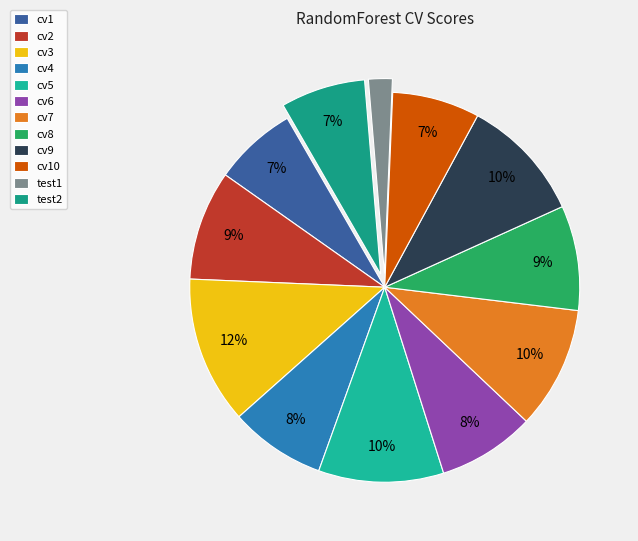

To the nearest percent, what percentage of the pie is cv9?

10%